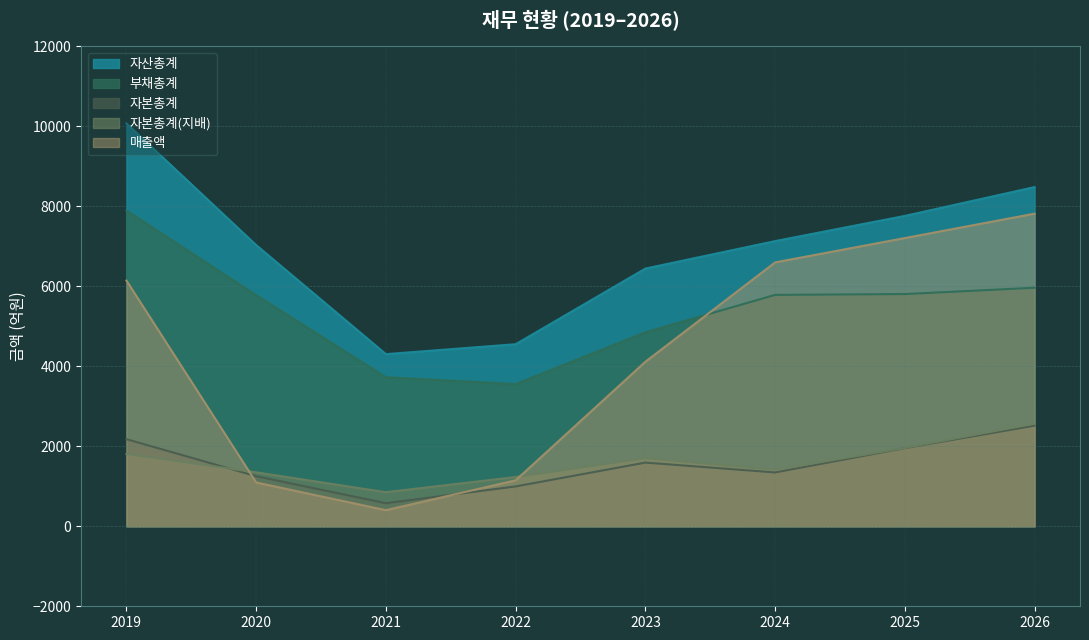

Which category has the lowest value in the 자본총계 series?

2021